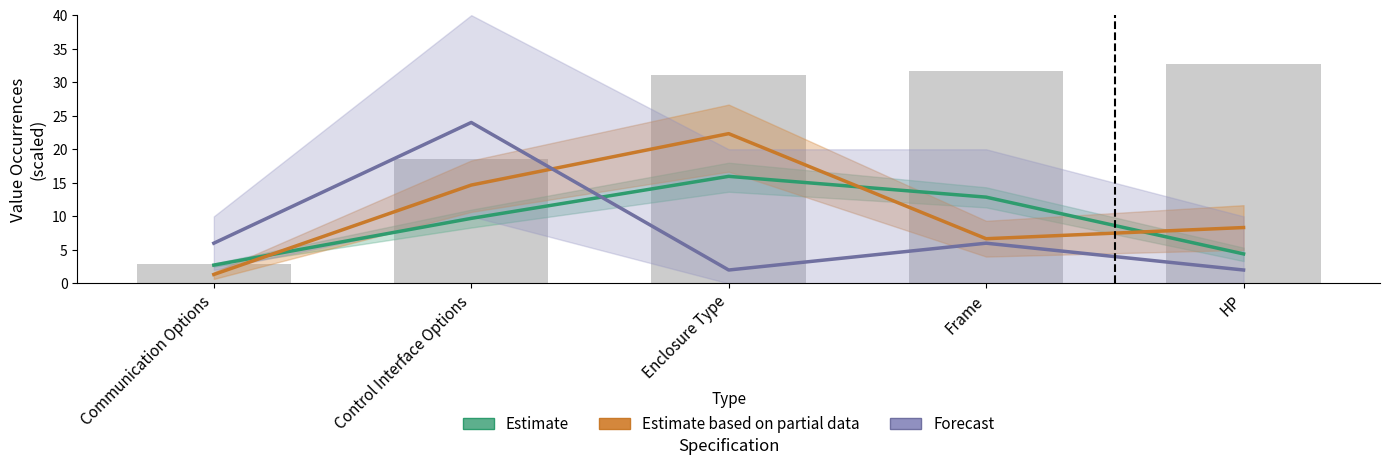

Which series has the largest range (max minus min)?

Forecast